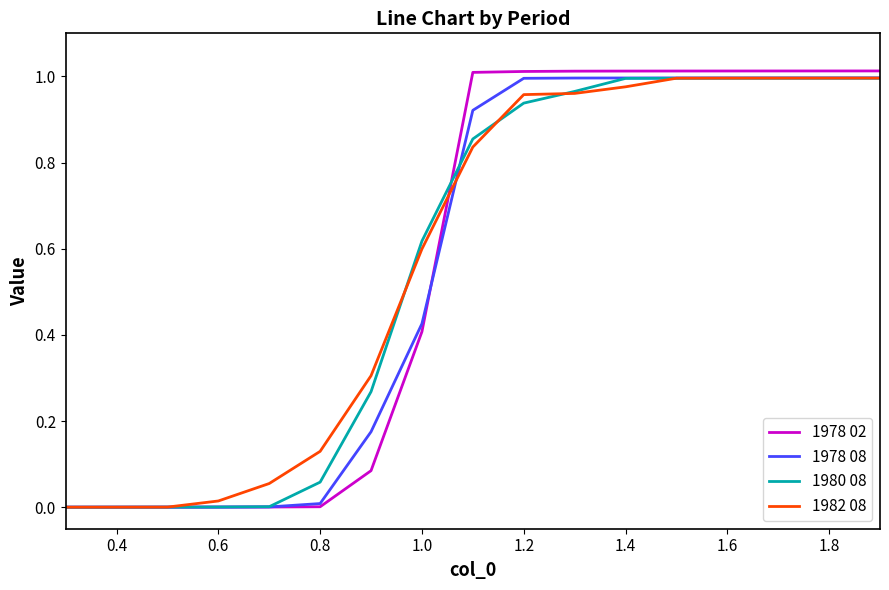

Which series has the widest spread of values?

1978 02